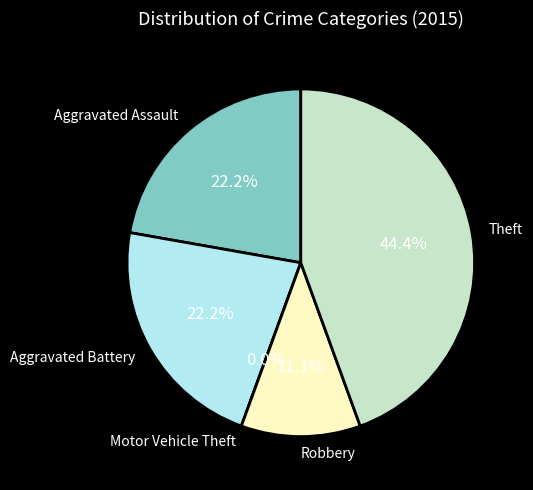

Which slice is the smallest?

Motor Vehicle Theft